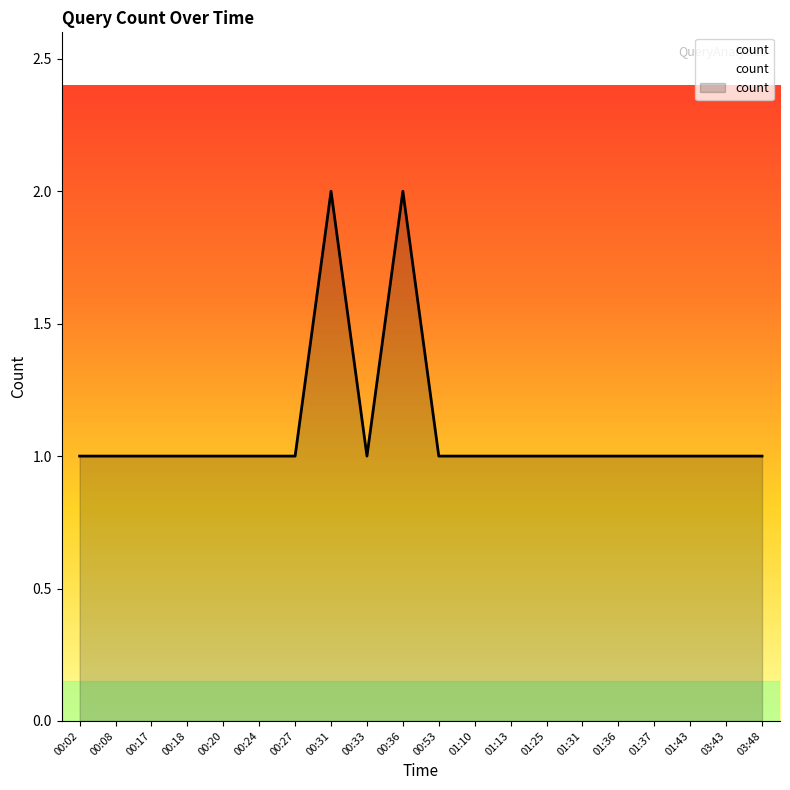

Count the values in the range 1 to 2.

20